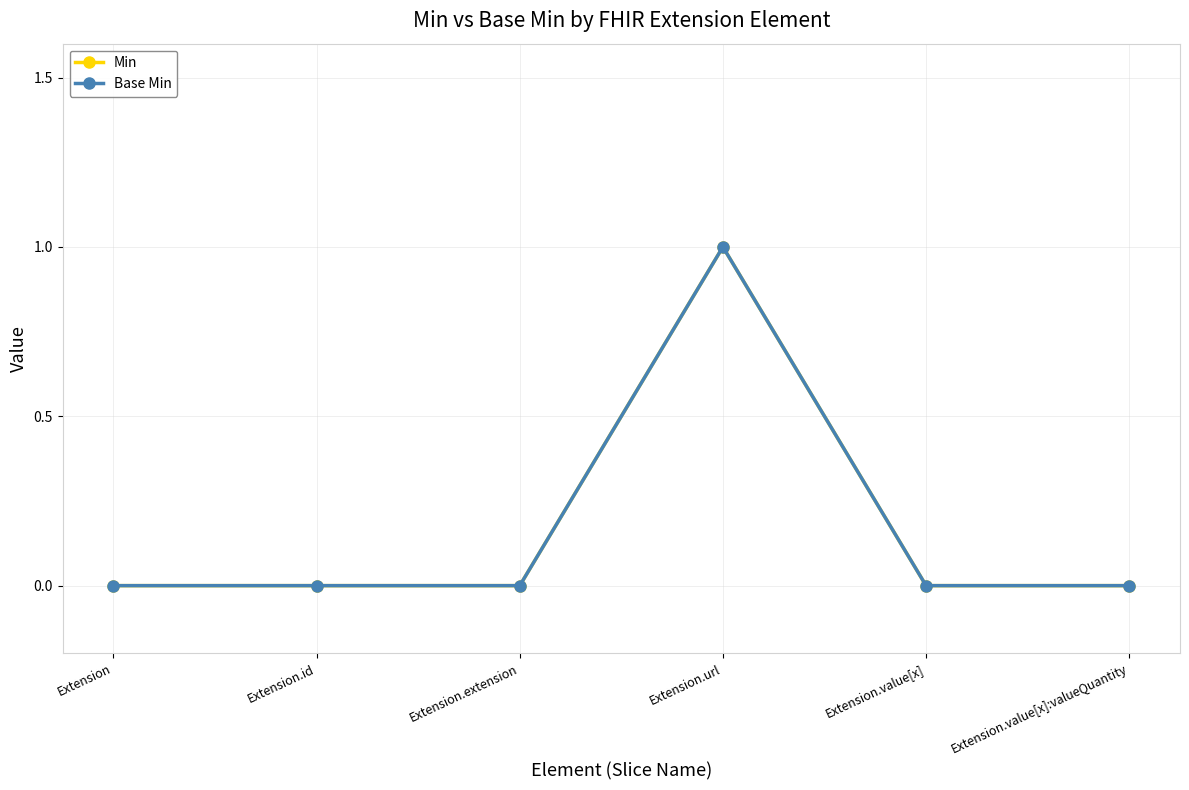

The Base Min series shows 0 at Extension.url. True or false?

False